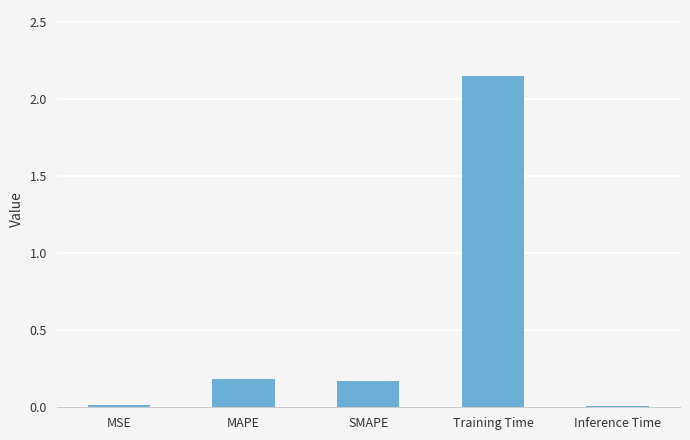

What is the sum of all values?

2.5